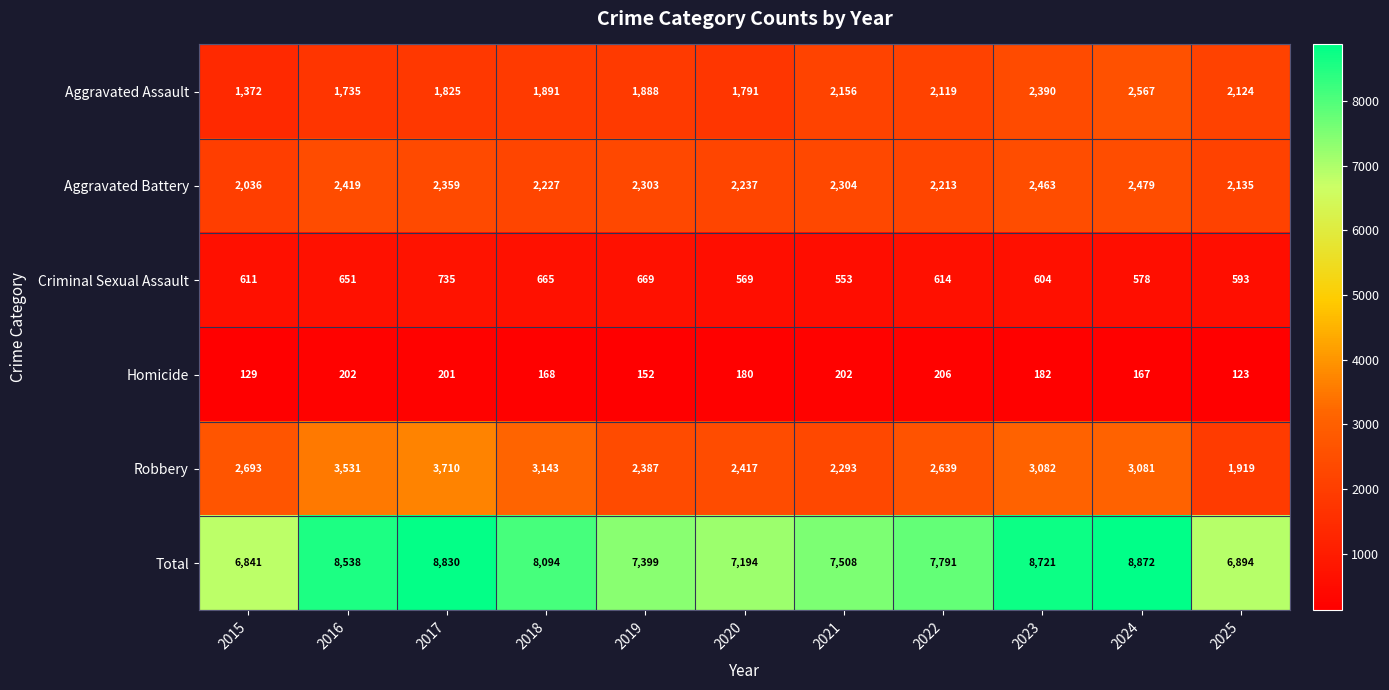

Rank the series by their maximum value, from lowest to highest.

Homicide, Criminal Sexual Assault, Aggravated Battery, Aggravated Assault, Robbery, Total